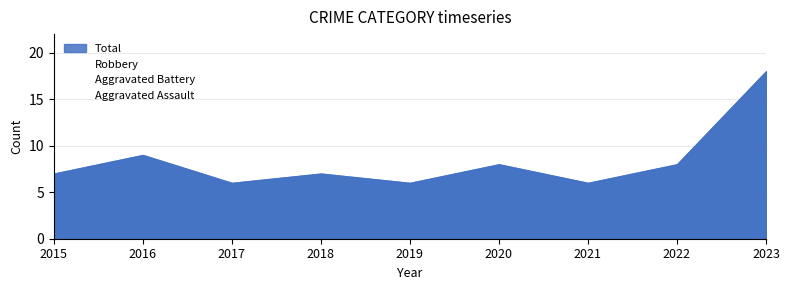

List the series in order of their overall mean, highest first.

Total, Robbery, Aggravated Battery, Aggravated Assault